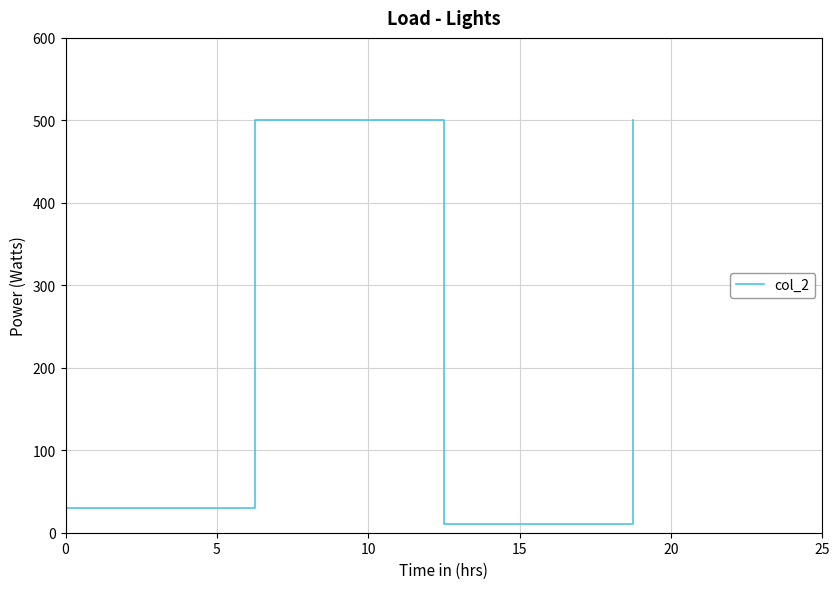

True or false: the data shows 30 at 0.

True